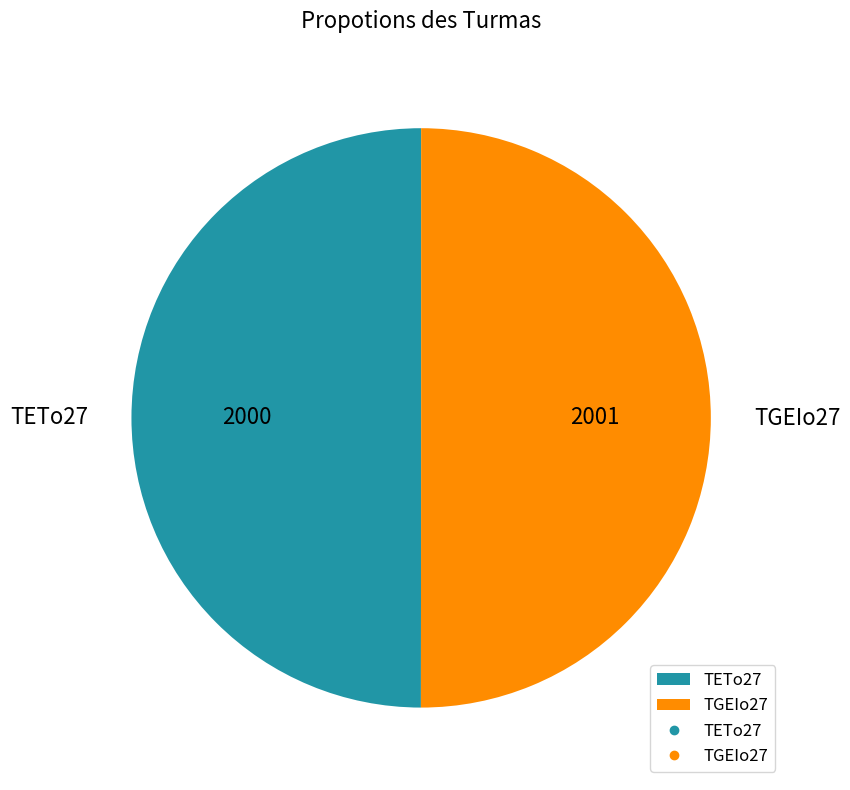

What is the ratio of the value at TGEIo27 to the value at TETo27?

1.0